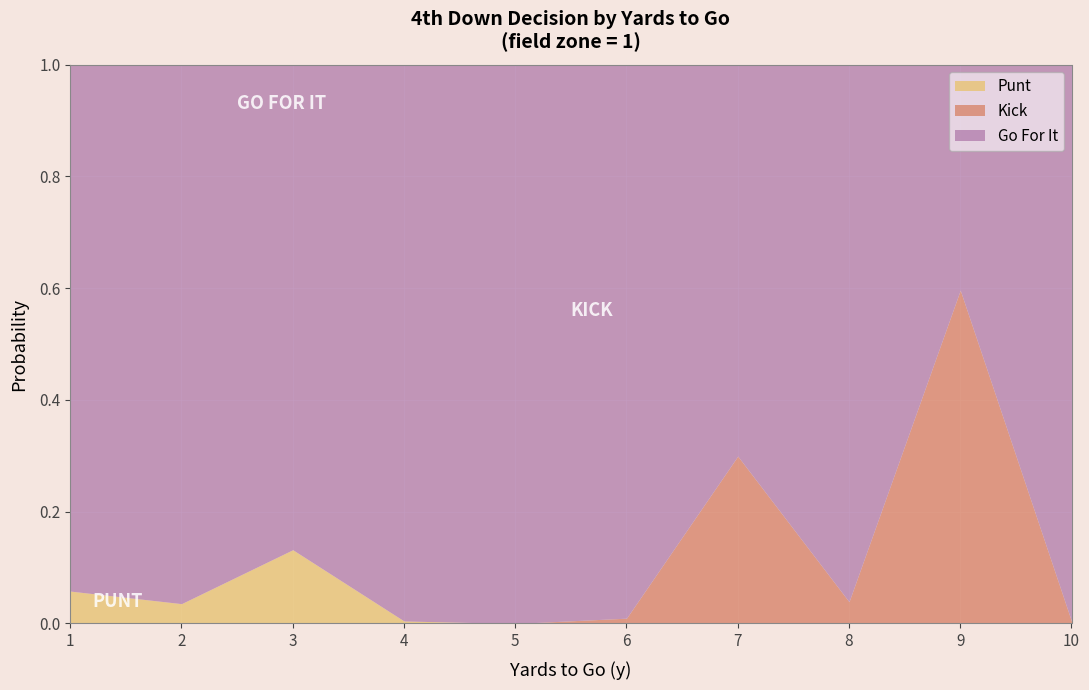

Between 2 and 10, which series saw the biggest shift?

punt